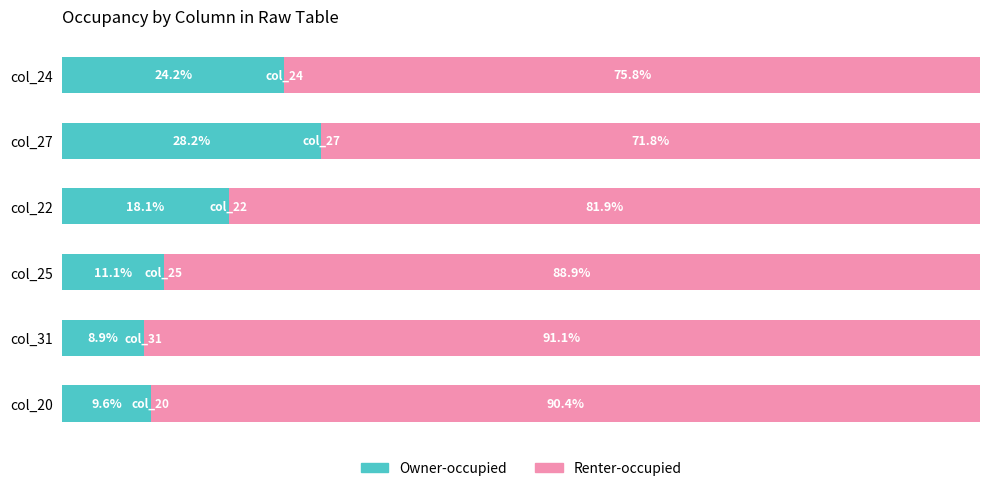

At which label does Owner-occupied reach its peak?

col_27